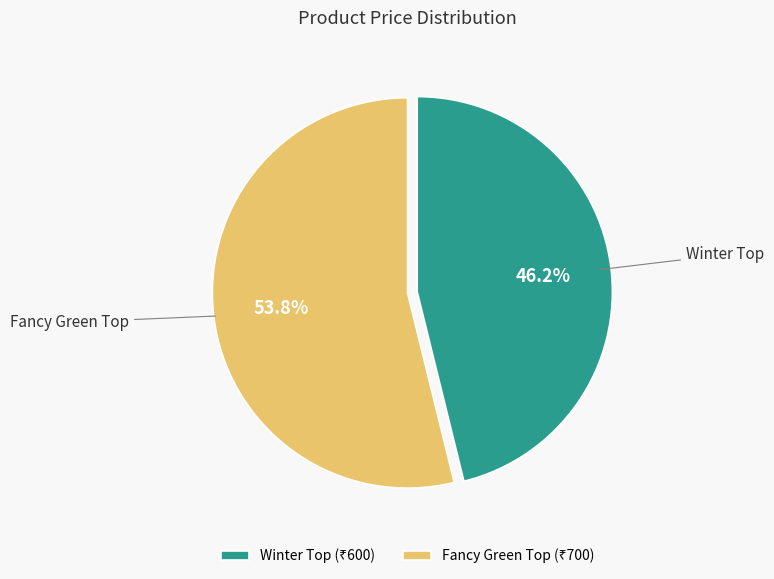

Rank the categories by value from highest to lowest.

Fancy Green Top, Winter Top